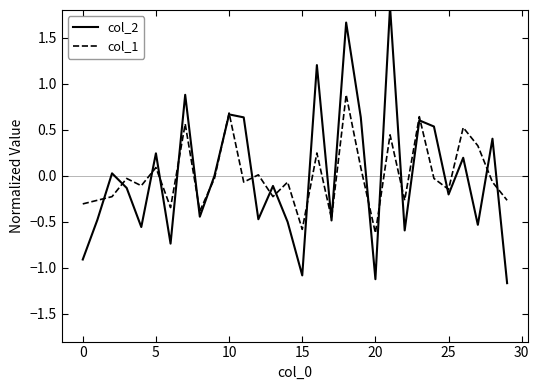

Count the number of categories in the chart.

30